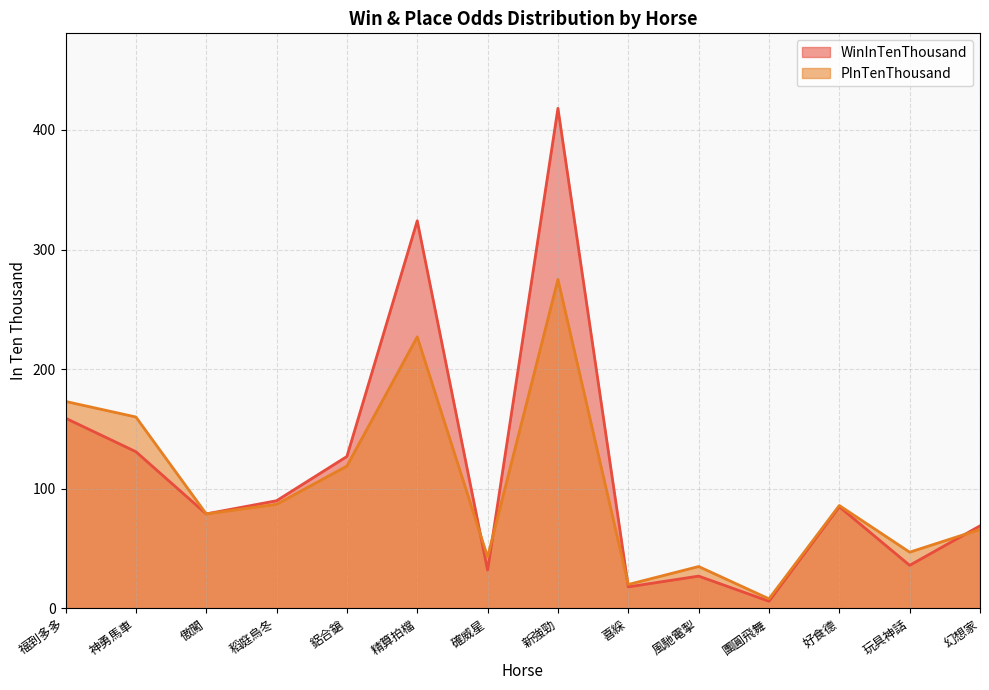

What is the label of the 9th point from the left?

喜綵